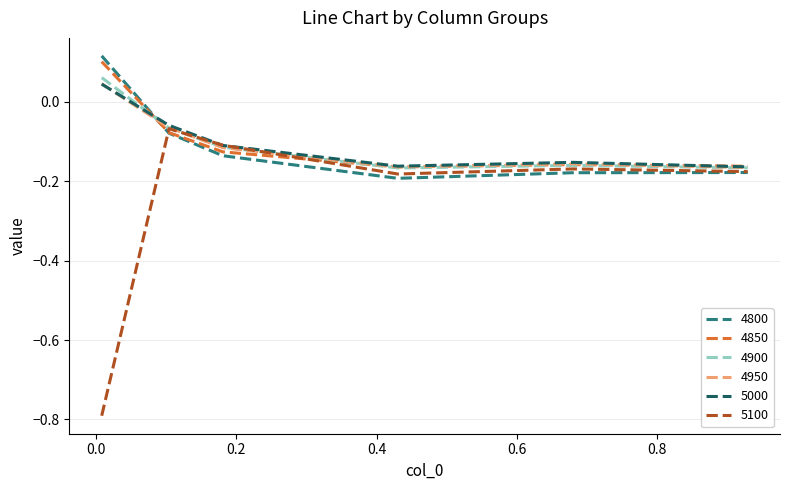

Which series has the largest range (max minus min)?

5100